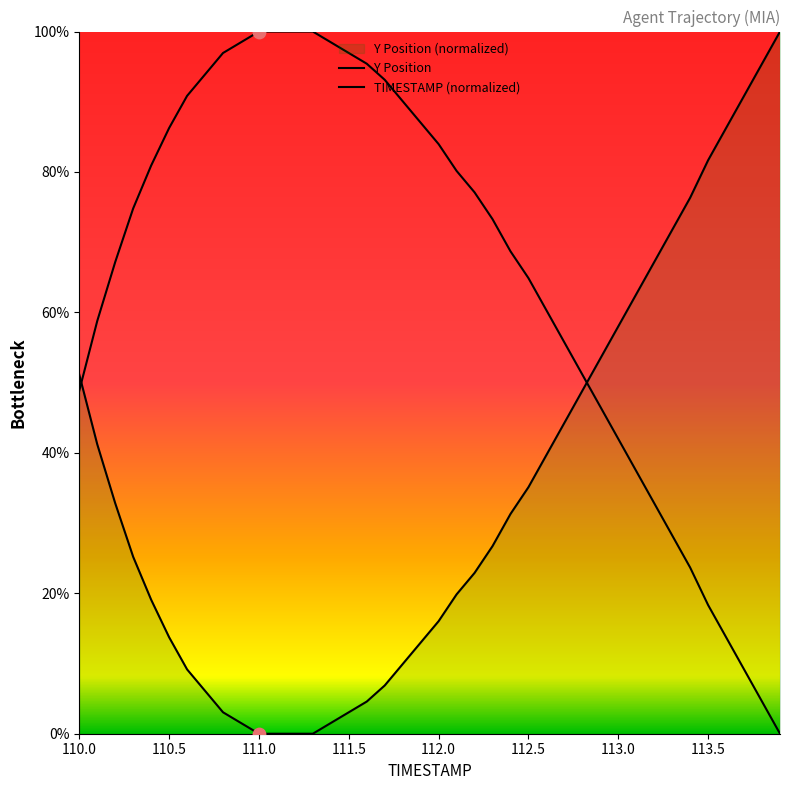

How many lines are shown in the chart?

2